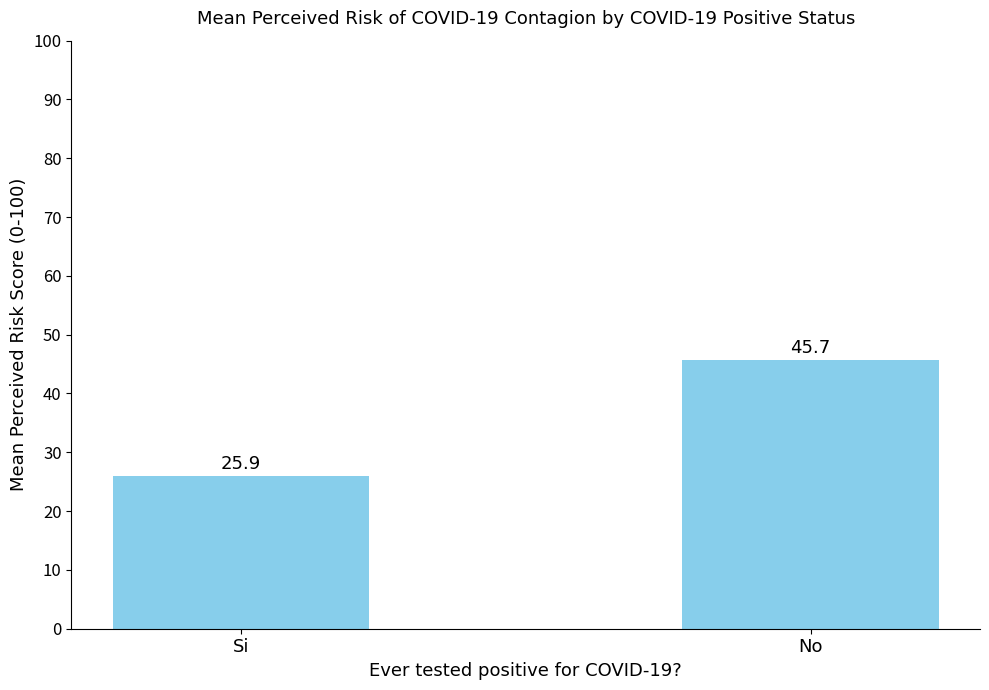

How many data points are above 45?

1